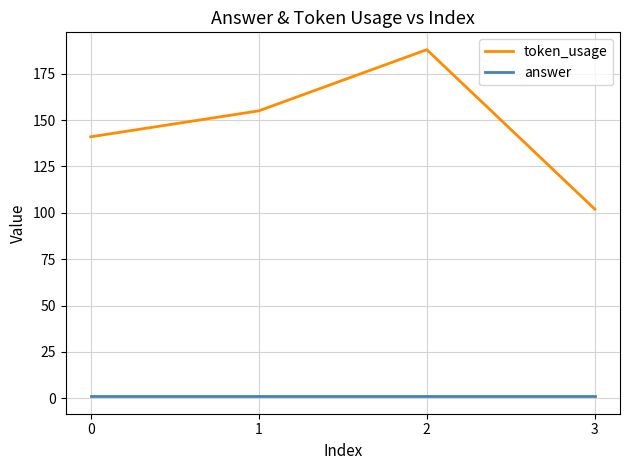

What is the difference between the token_usage values at 1 and 3?

53